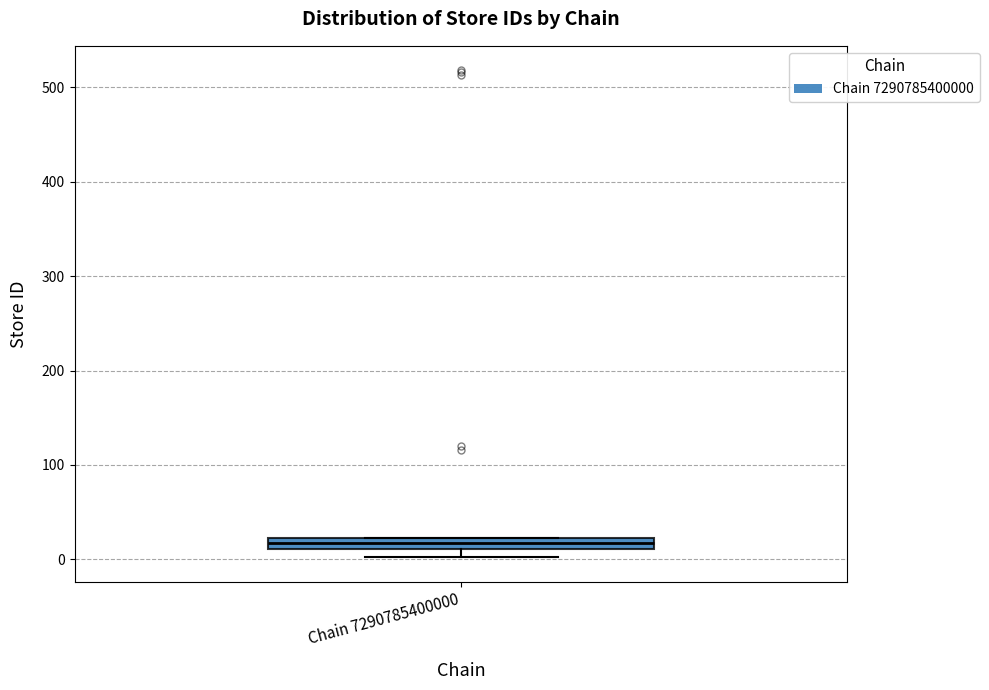

Where is the upper edge of the box for Chain 7290785400000 on the y-axis? The values are not printed on the chart, so give them approximately, as read against the axis.

20